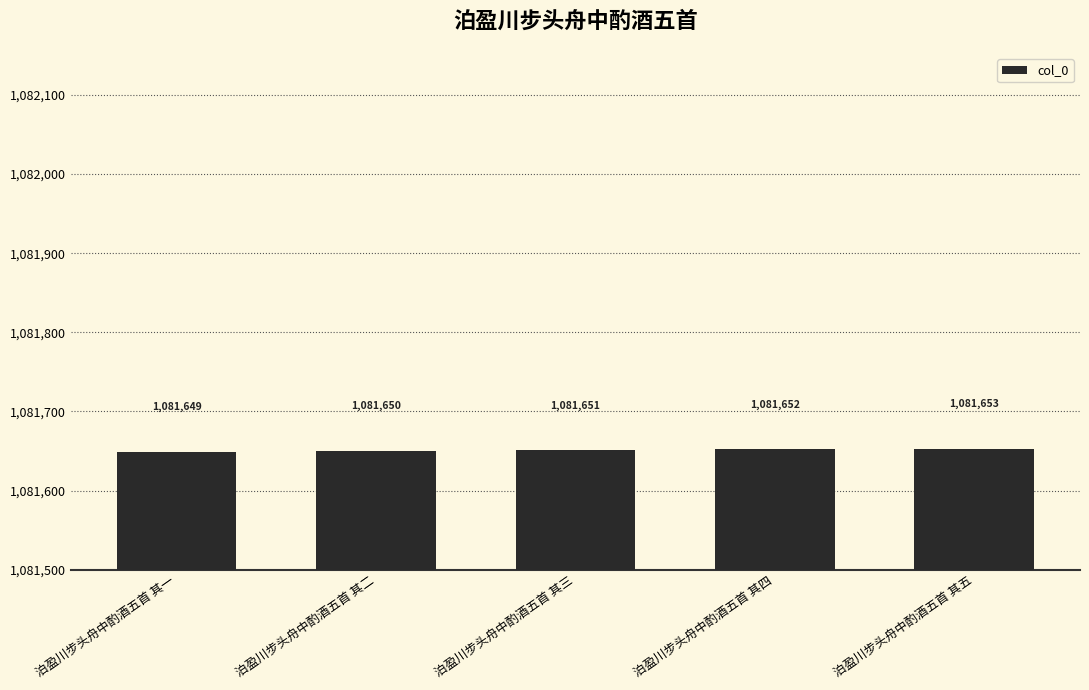

How many data points are less than 1081651?

2